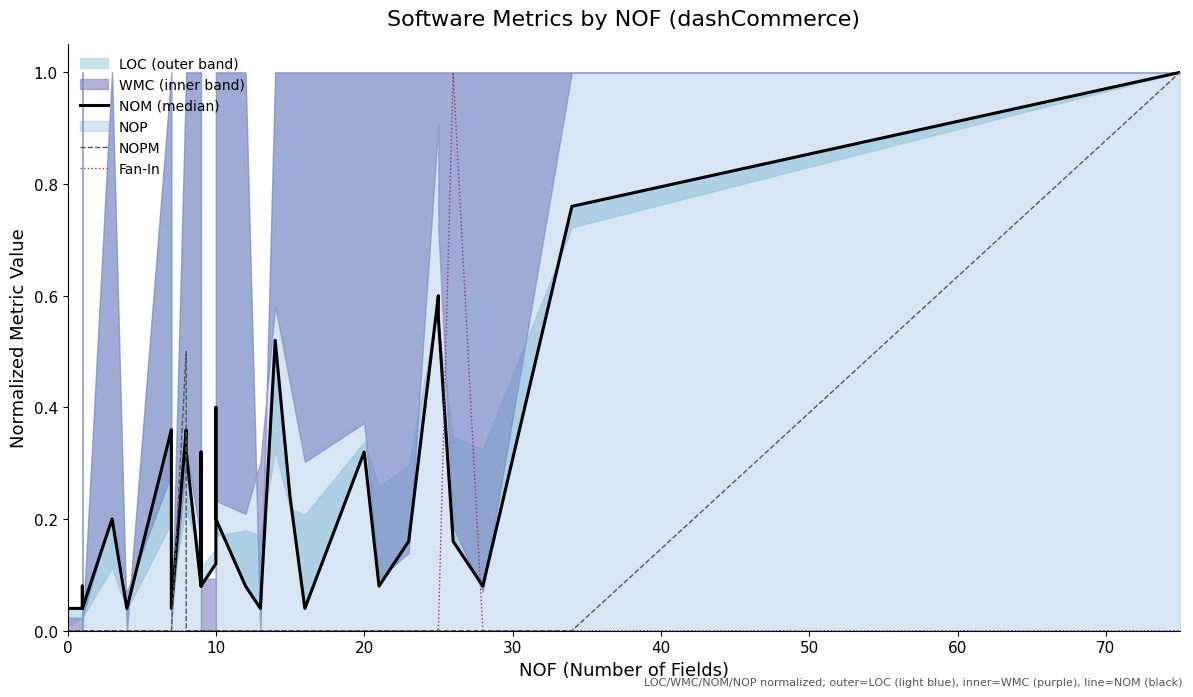

After their last crossing, which series has the higher values: NOPM or NOM (median)?

NOM (median)